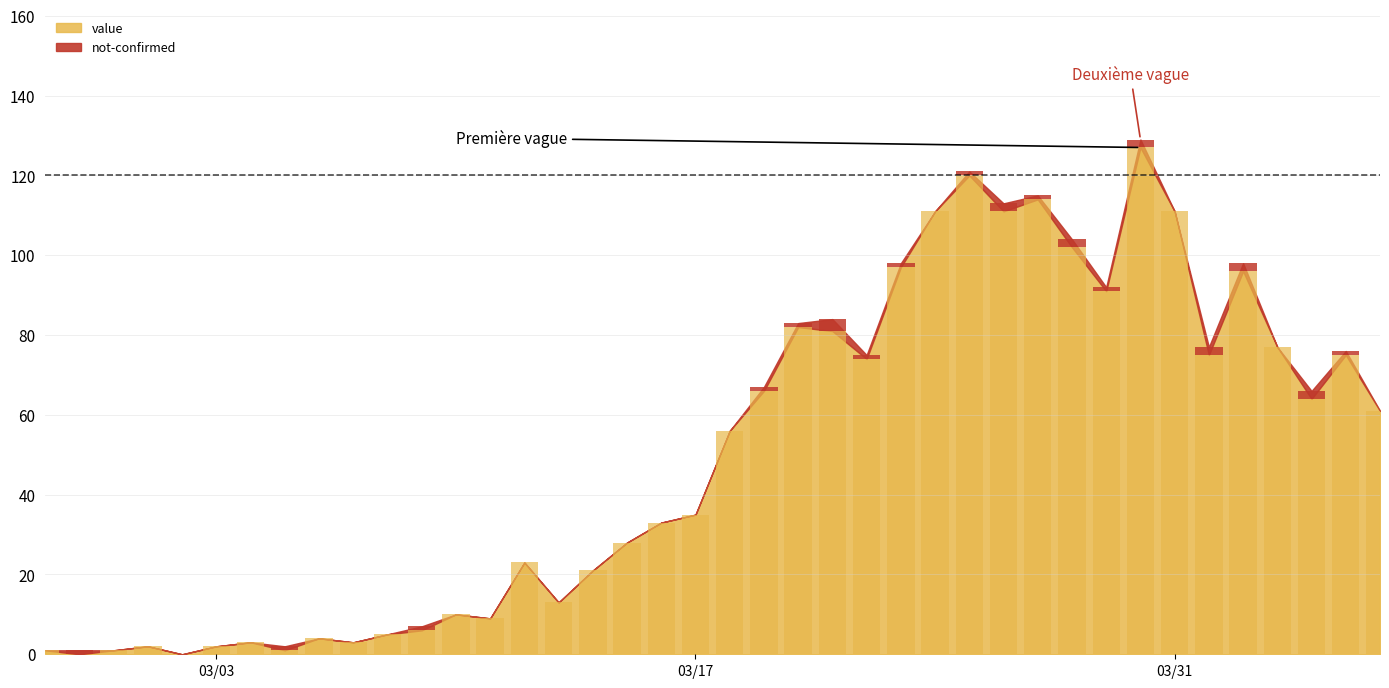

What is the highest value of the value series?

127